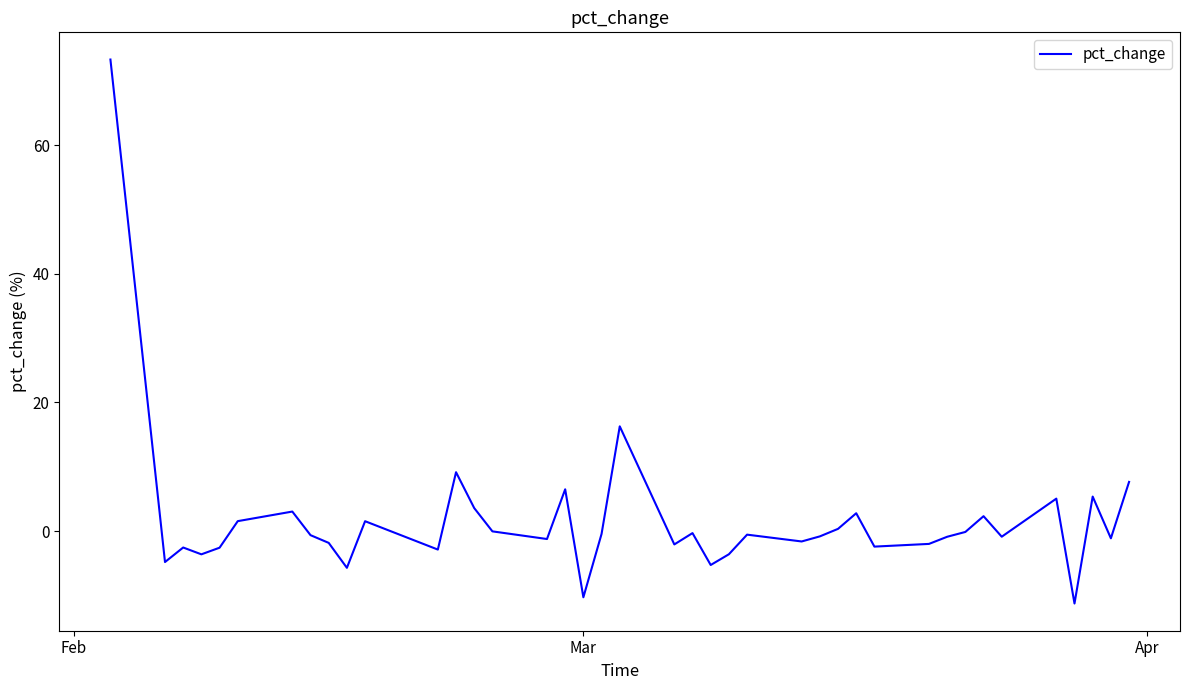

What is the smallest value displayed?

-11.3